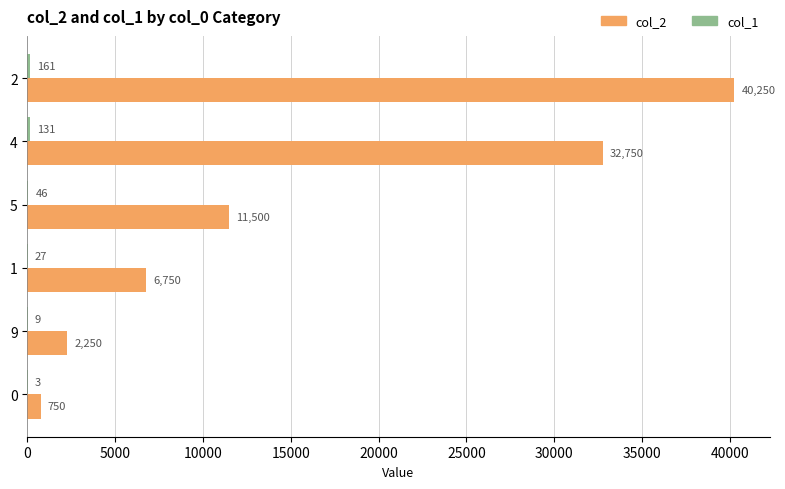

What is the greatest value displayed?

40250